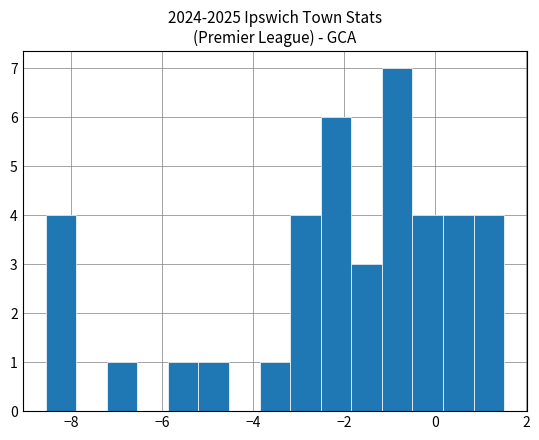

Around what value on the x-axis is the tallest bar? Give the approximate position of its centre, as read against the axis.

-0.8